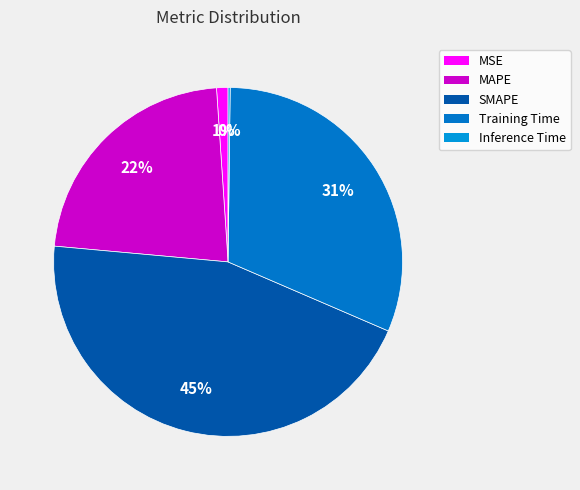

Rank the categories by value from lowest to highest.

Inference Time, MSE, MAPE, Training Time, SMAPE